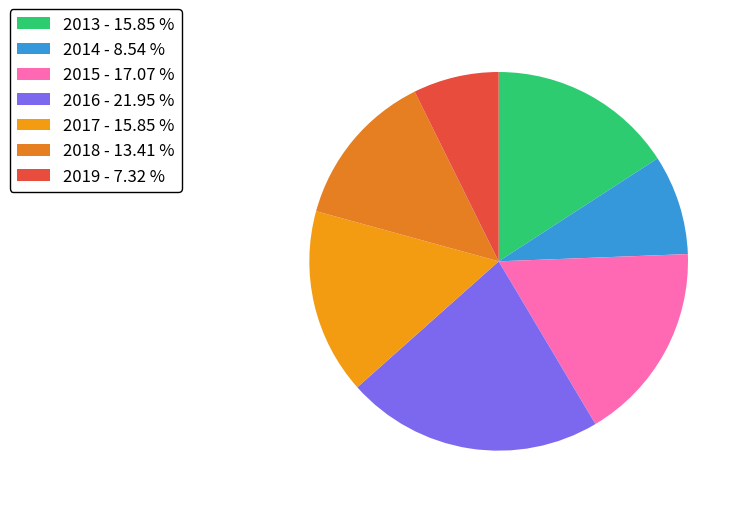

To the nearest percent, what is the difference between the 2014 and 2013 slice percentages?

7%